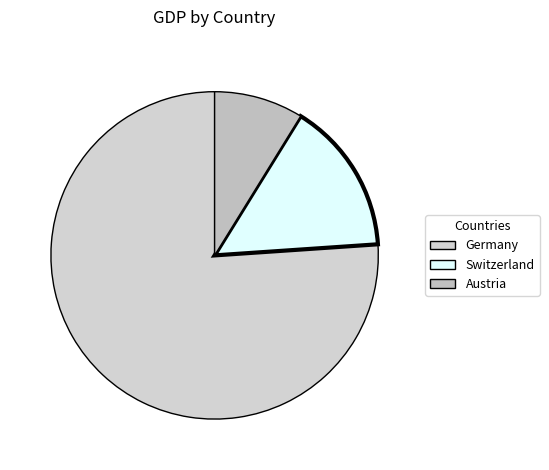

To the nearest percent, what portion does Germany represent?

76%